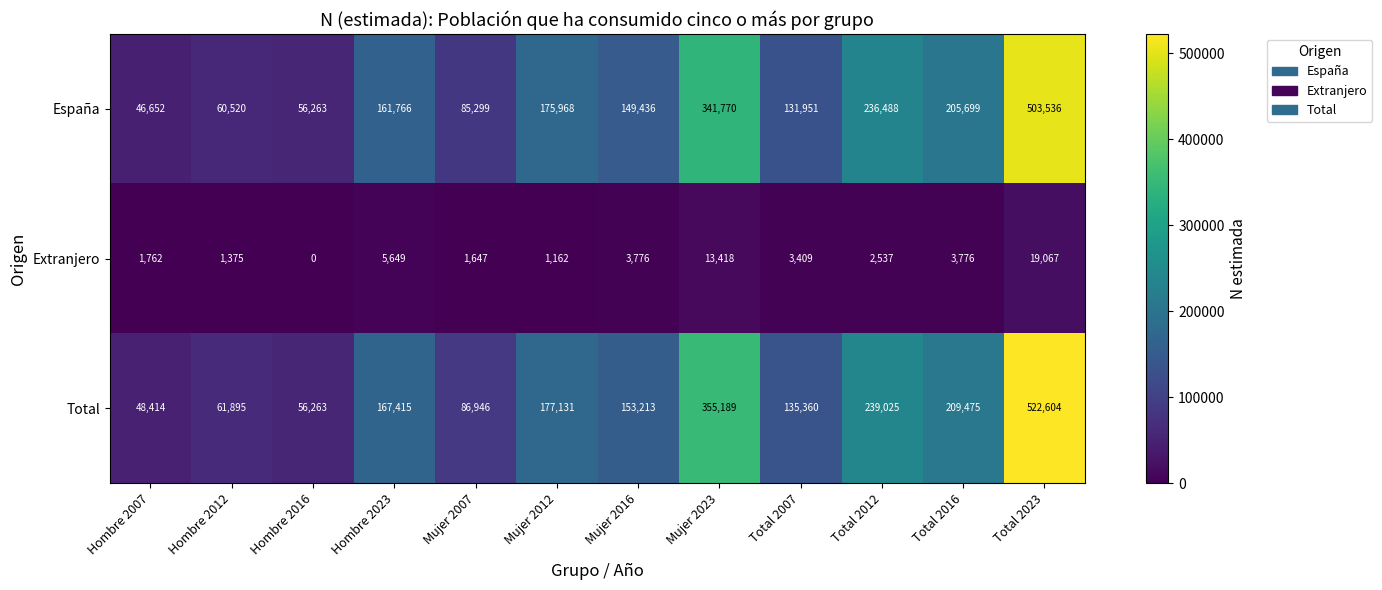

Between Mujer 2016 and Mujer 2023, which series saw the biggest shift?

Total